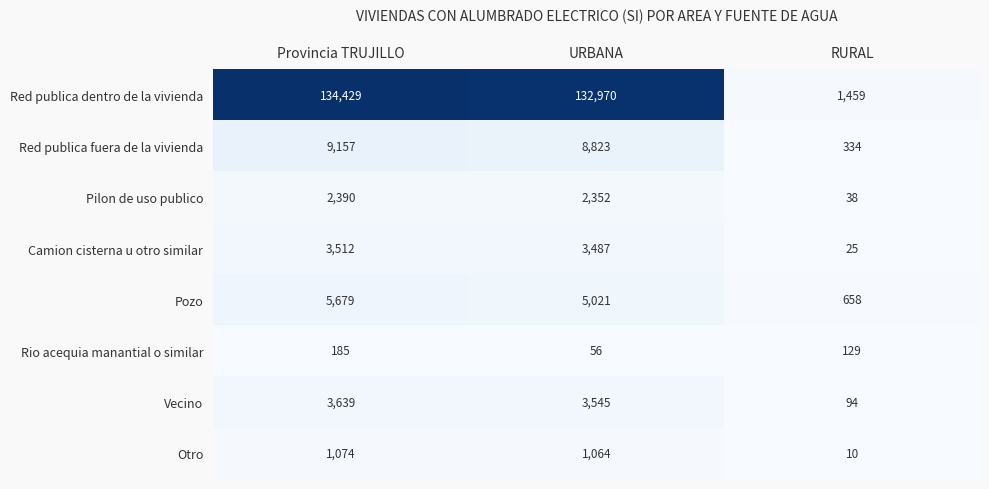

Is it true that Red publica fuera de la vivienda equals 8823 at URBANA?

True